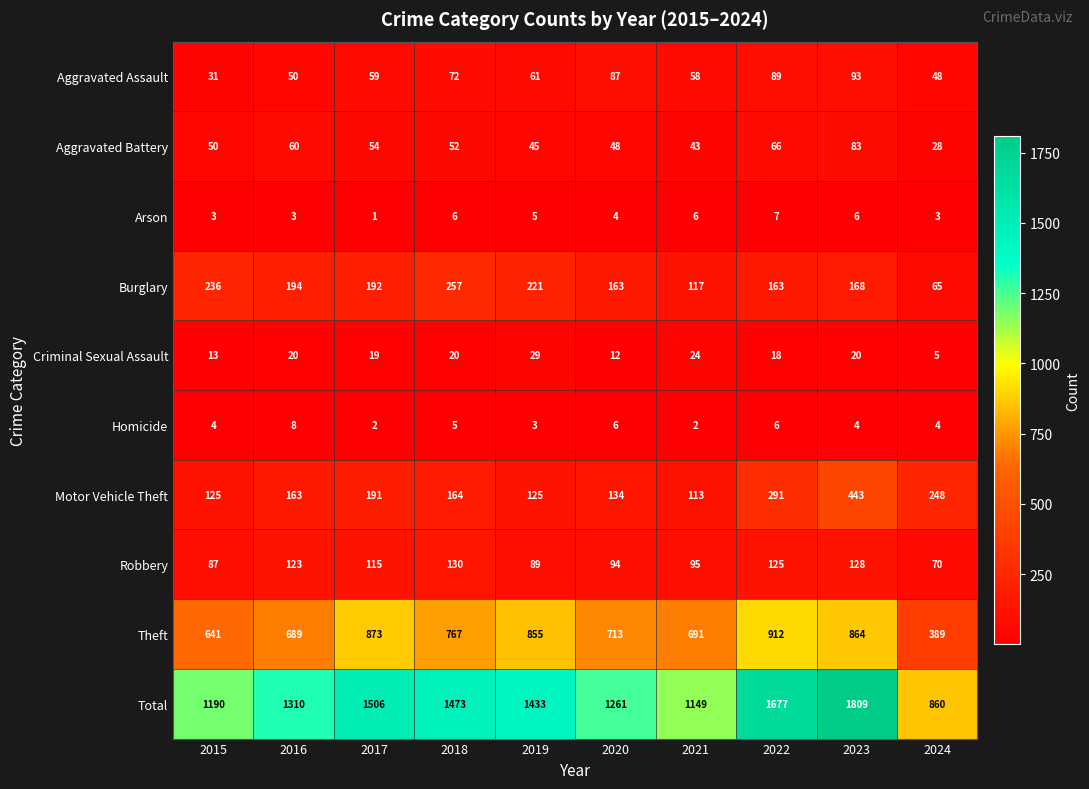

Rank the series at 2020 from lowest to highest value.

Arson, Homicide, Criminal Sexual Assault, Aggravated Battery, Aggravated Assault, Robbery, Motor Vehicle Theft, Burglary, Theft, Total